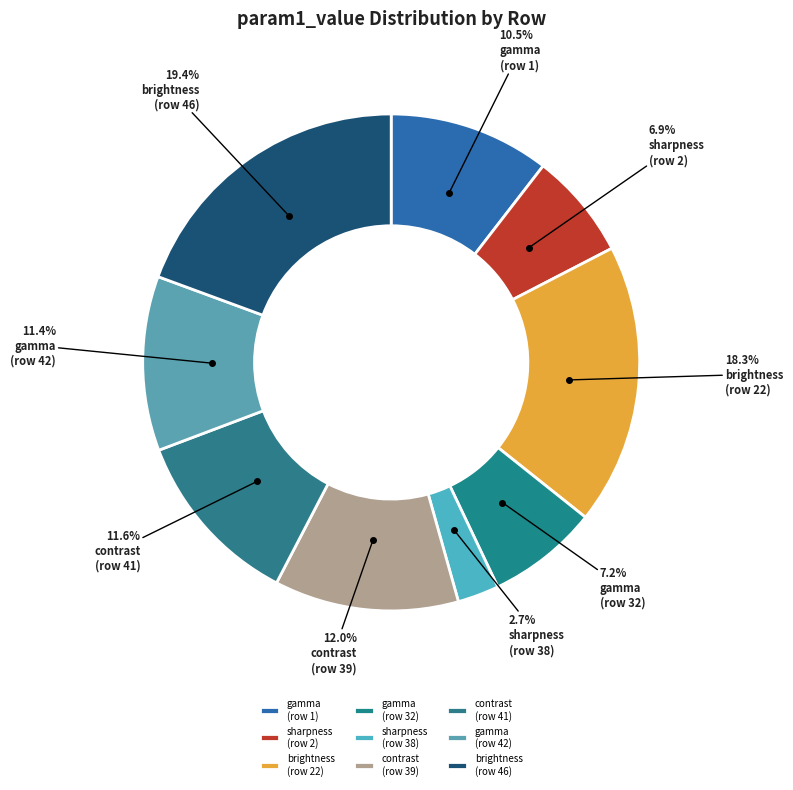

Count the number of slices in the pie.

9